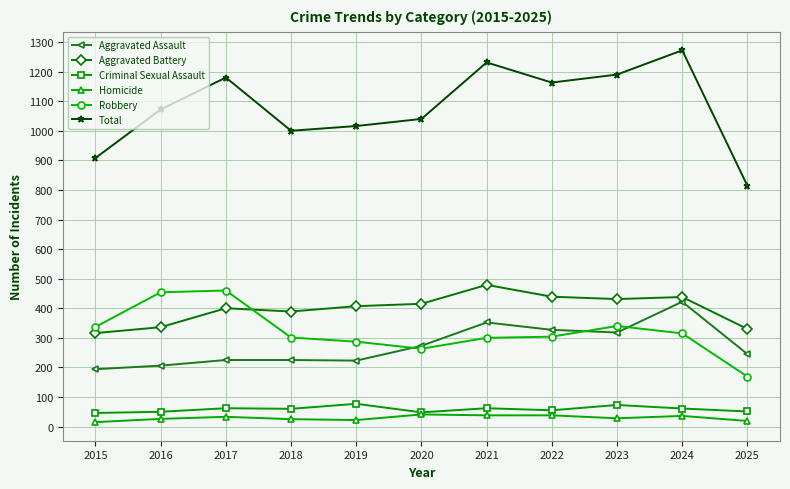

True or false: Aggravated Battery and Total cross at least once.

False